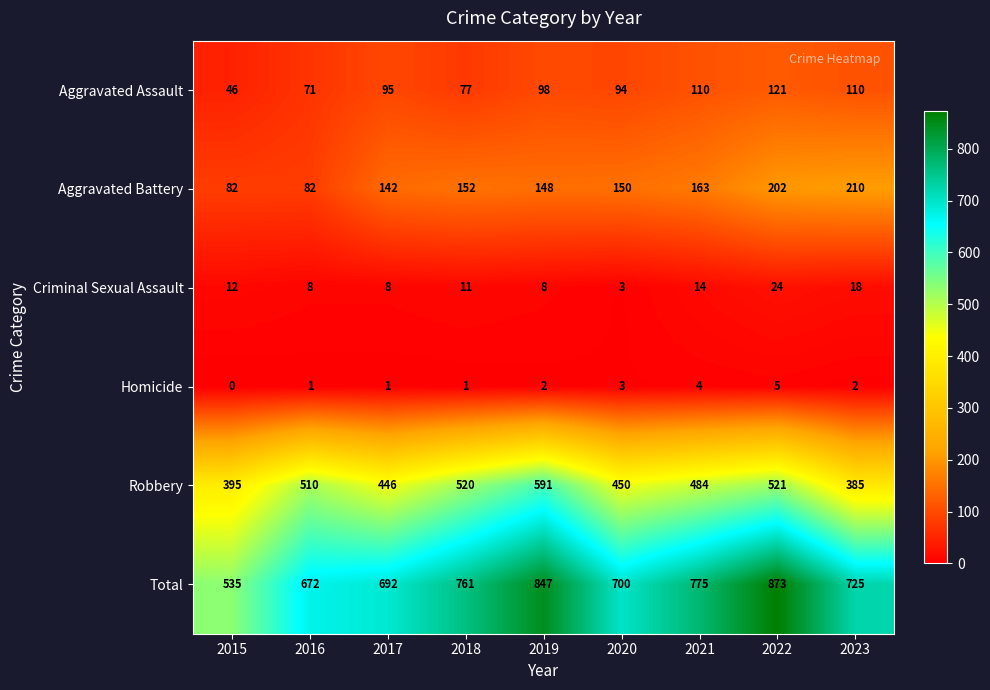

Which series has the widest spread of values?

Total